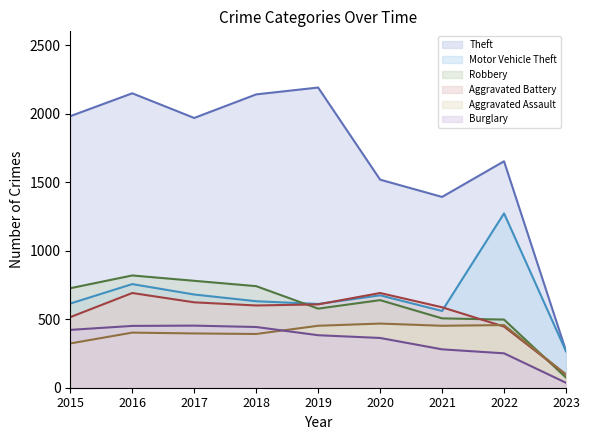

What is the total value across all series at 2022?

4575